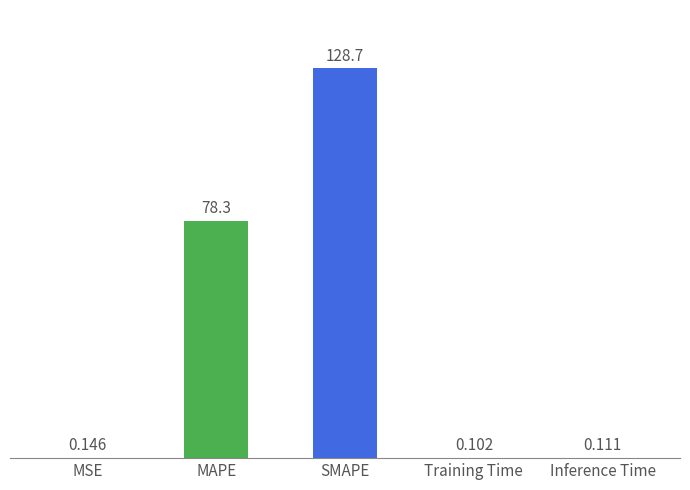

The value at MAPE is 23.7. True or false?

False